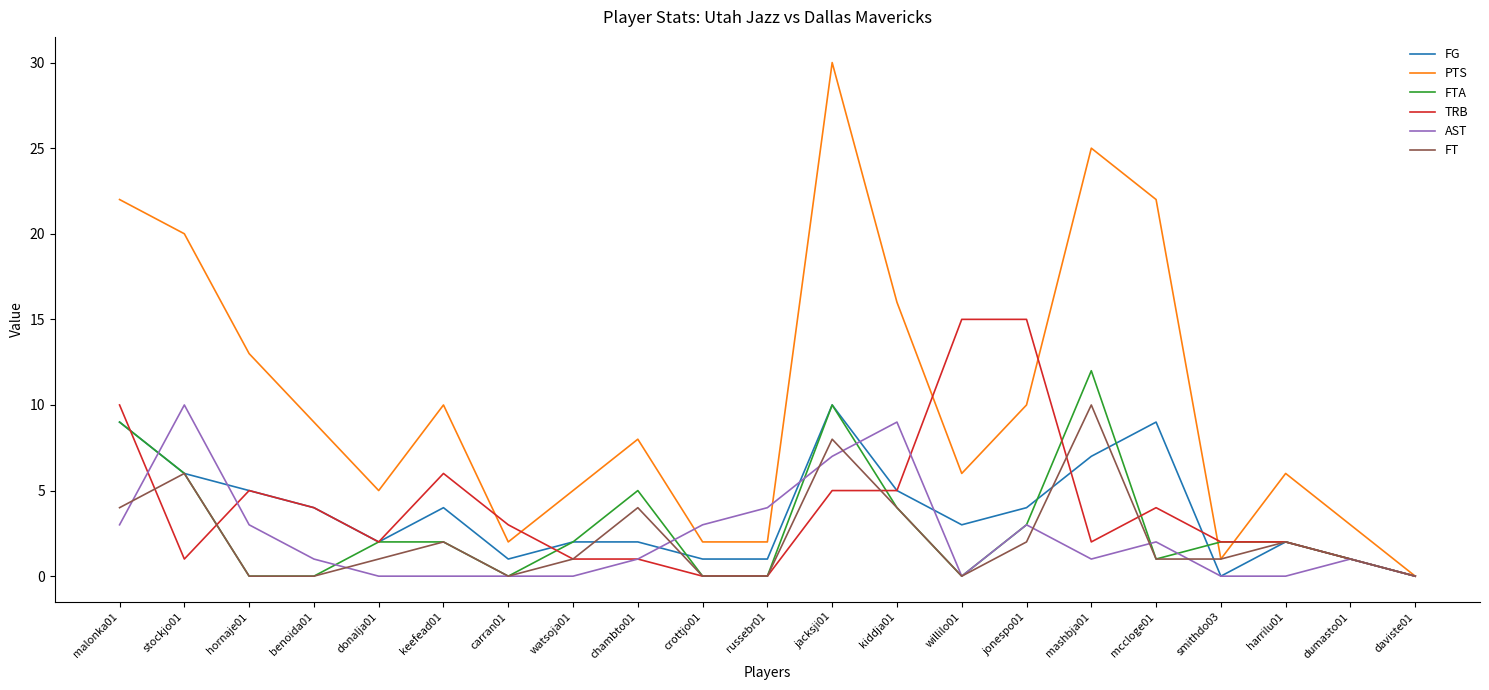

At which category is the sum across all series the highest?

jacksji01